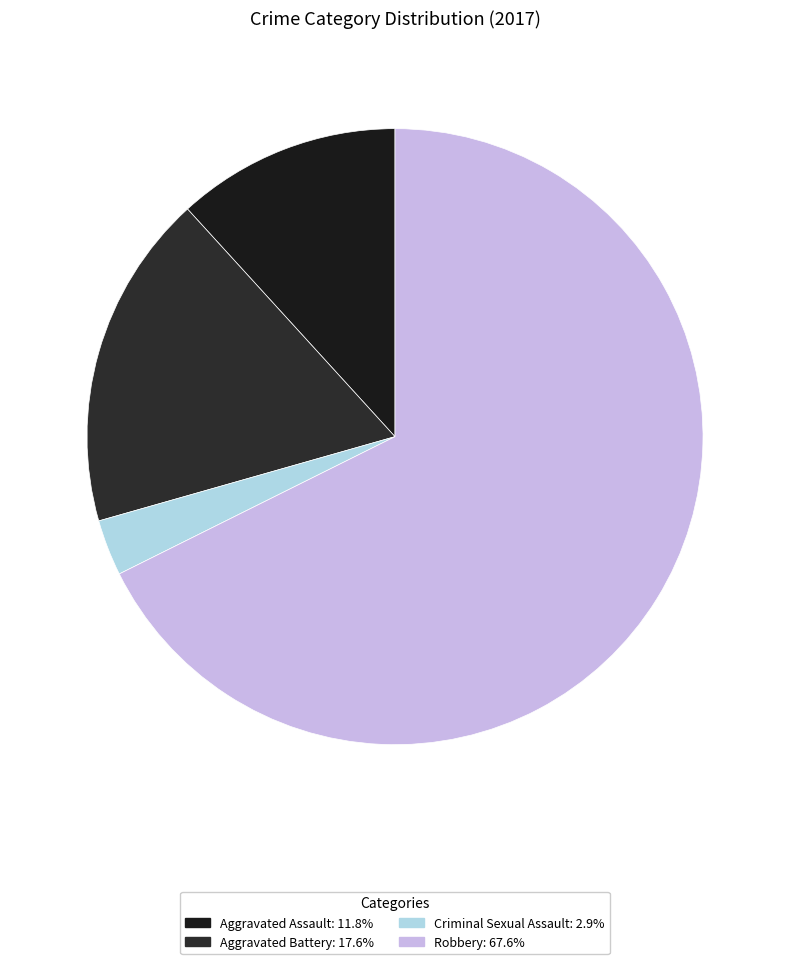

How many slices are in this pie chart?

4